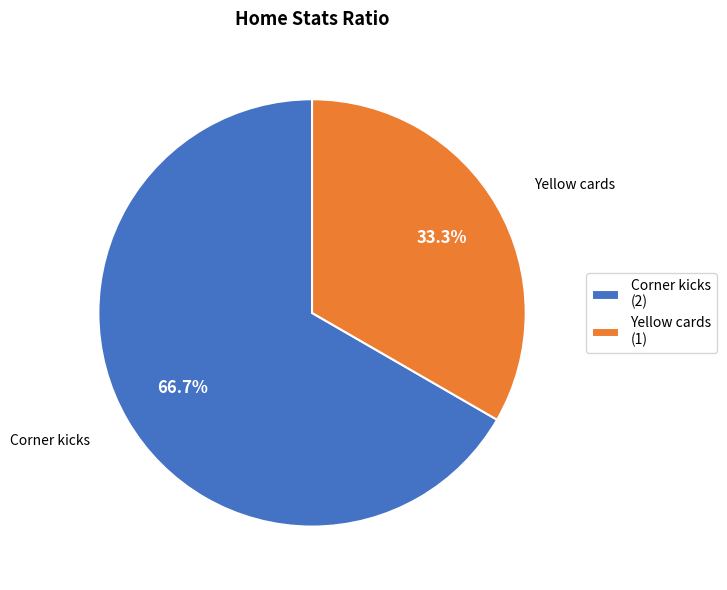

Does any single category account for the majority?

Yes